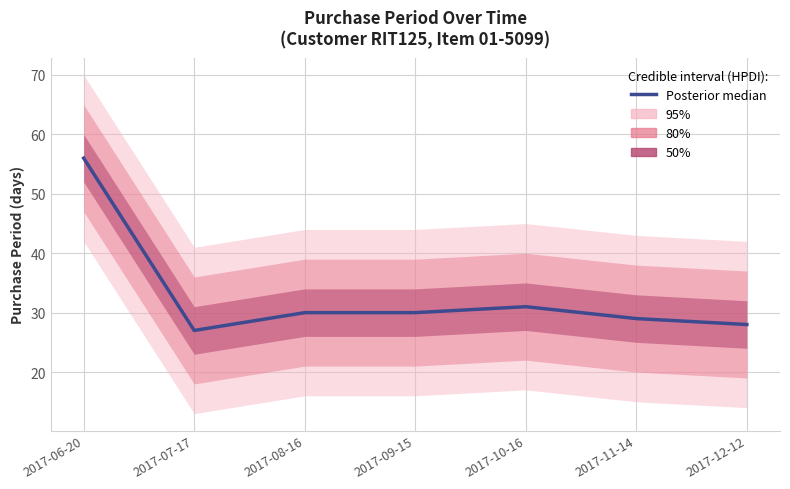

Reading right to left, what are all the values shown in this chart?

28	29	31	30	30	27	56